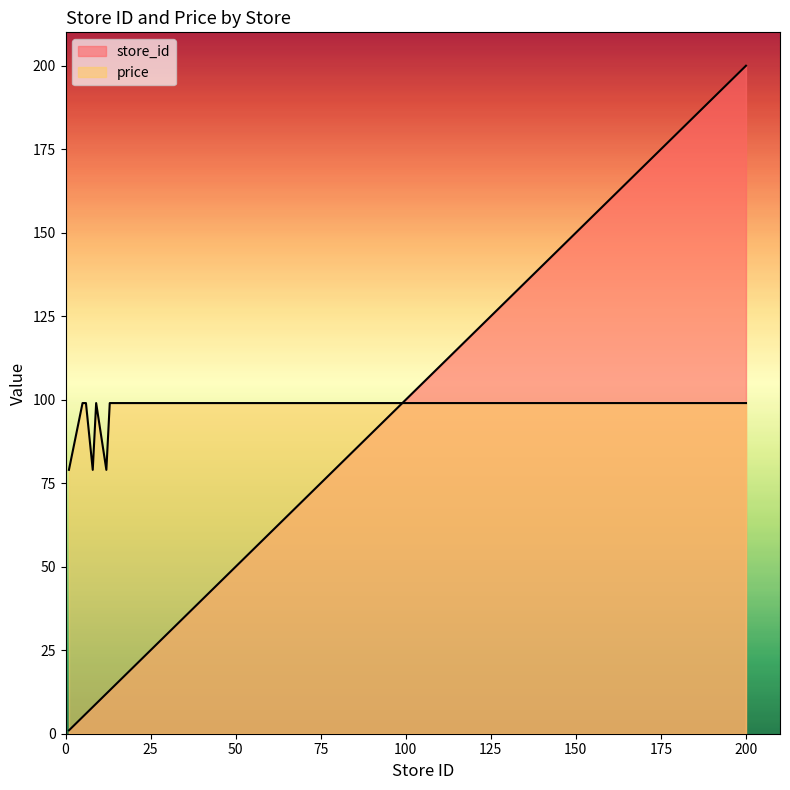

Reading left to right, transcribe all the data shown in this chart.

store_id: 1=1	5=5	6=6	8=8	9=9	12=12	13=13	15=15	16=16	17=17	200=200
price: 1=79	5=99	6=99	8=79	9=99	12=79	13=99	15=99	16=99	17=99	200=99